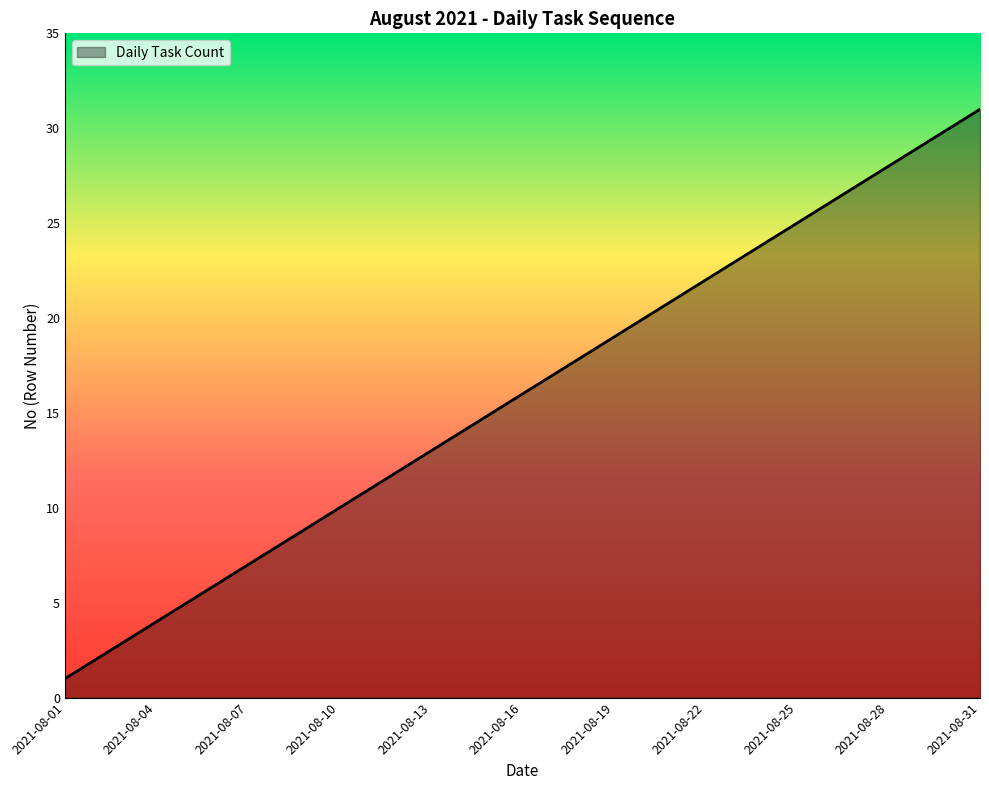

What is the maximum value shown in the chart?

31